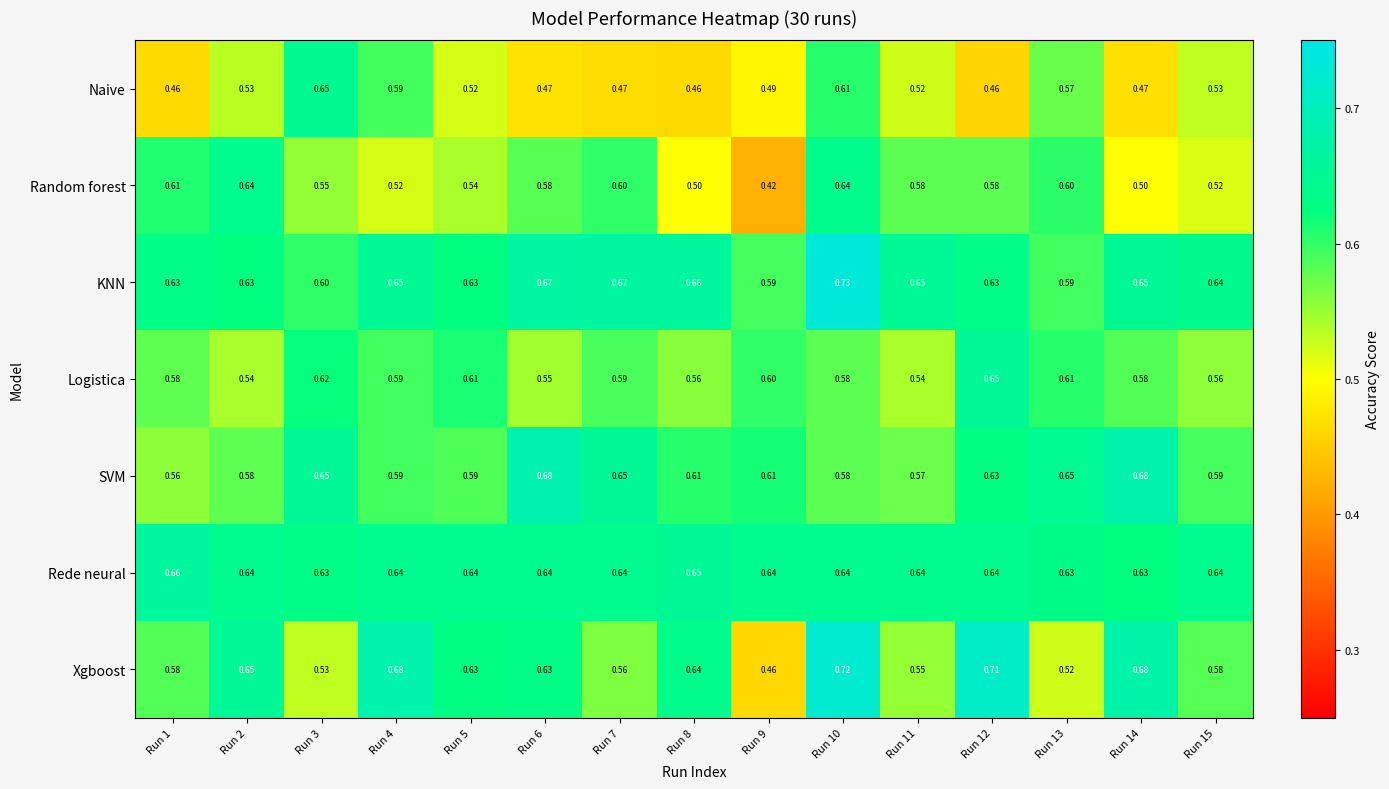

Between Run 8 and Run 11, which series saw the biggest shift?

Xgboost